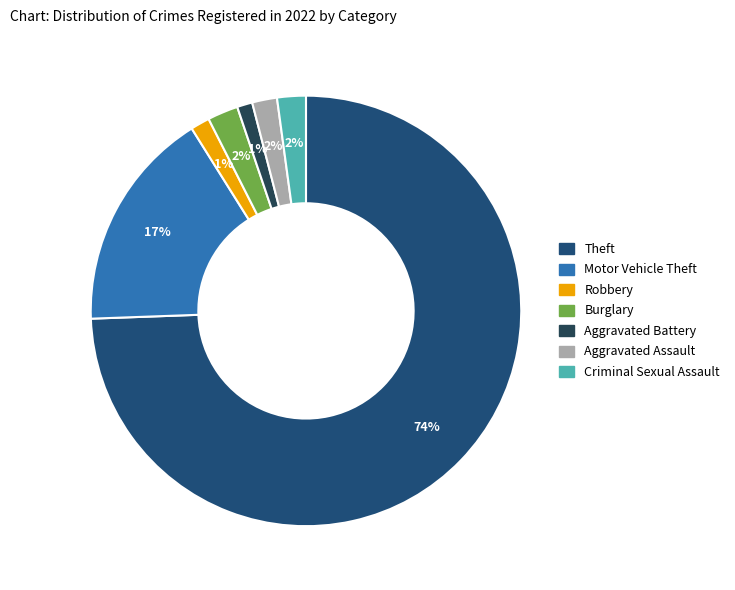

Which slice is the largest?

Theft